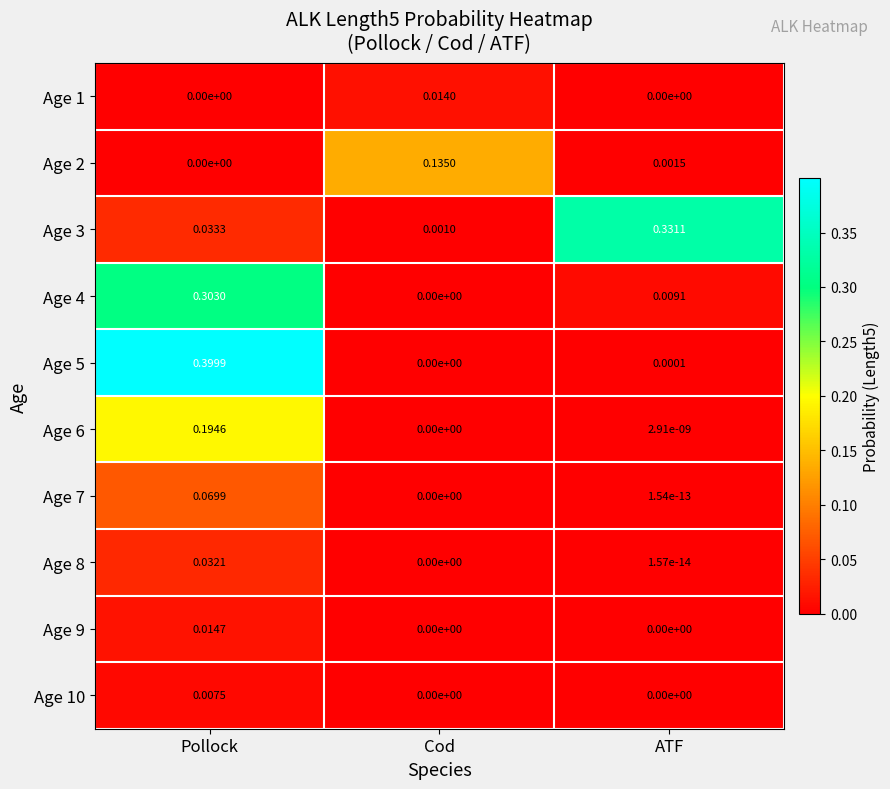

At which category is the sum across all series the highest?

Pollock